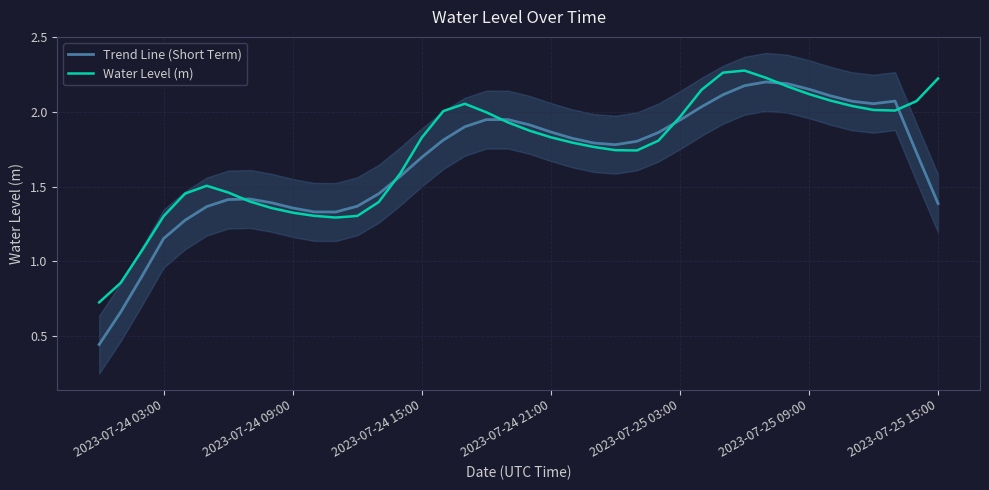

Is this an area chart (filled region under the line)?

No